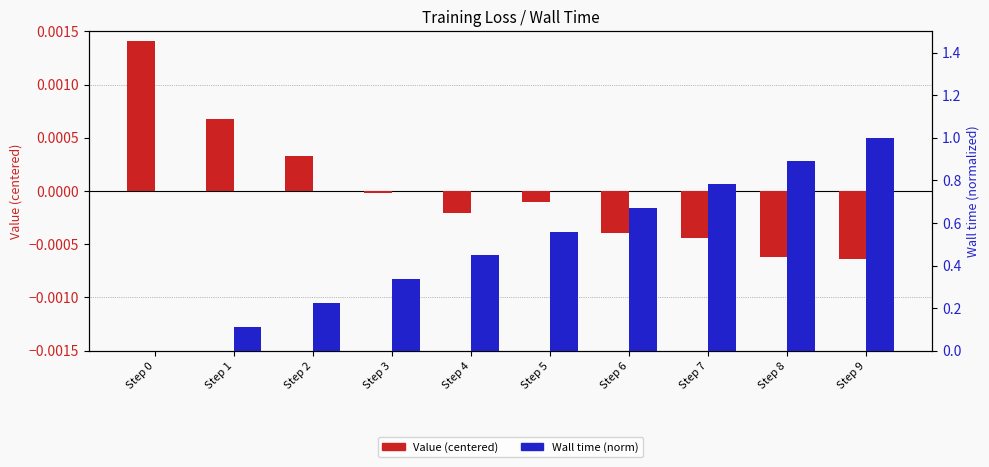

Rank the series by their average value, from highest to lowest.

Wall time (norm), Value (centered)